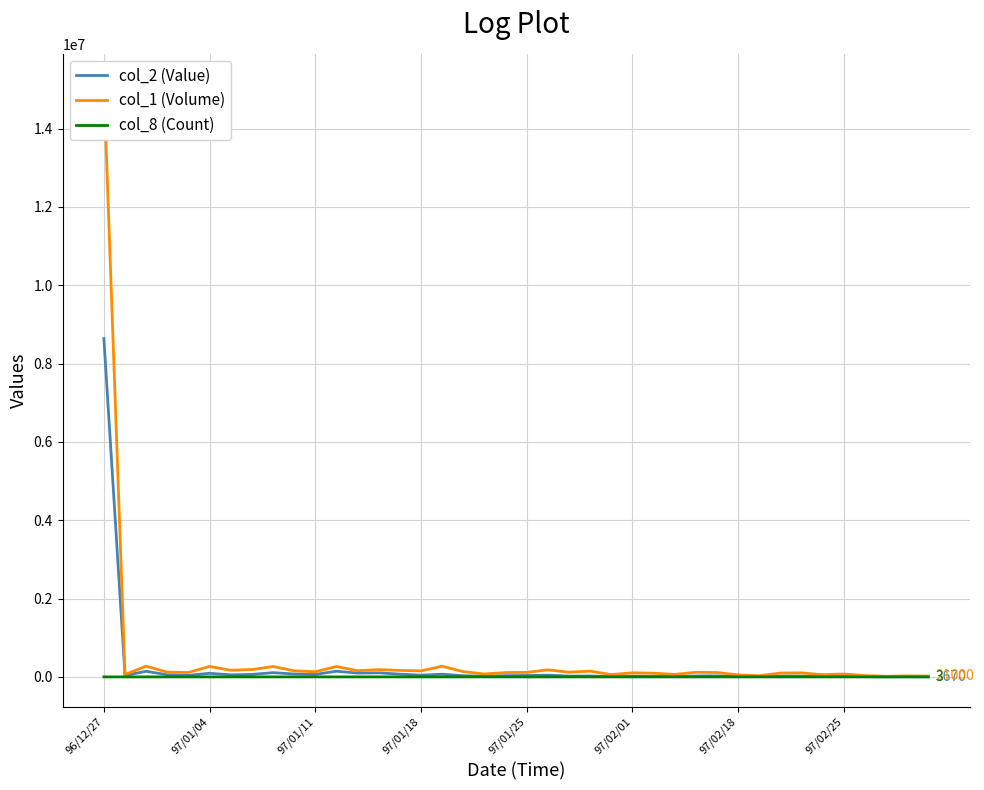

Which category has the highest value across all series?

96/12/27